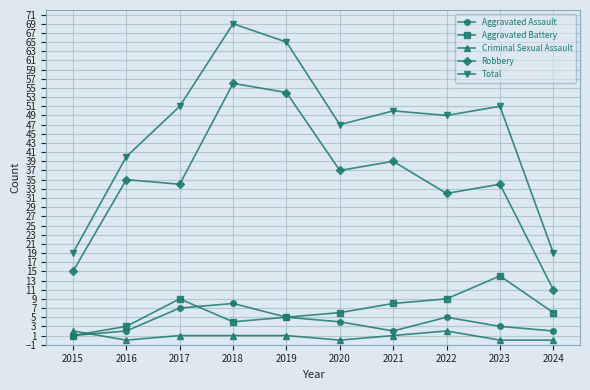

Rank the series by their maximum value, from highest to lowest.

Total, Robbery, Aggravated Battery, Aggravated Assault, Criminal Sexual Assault